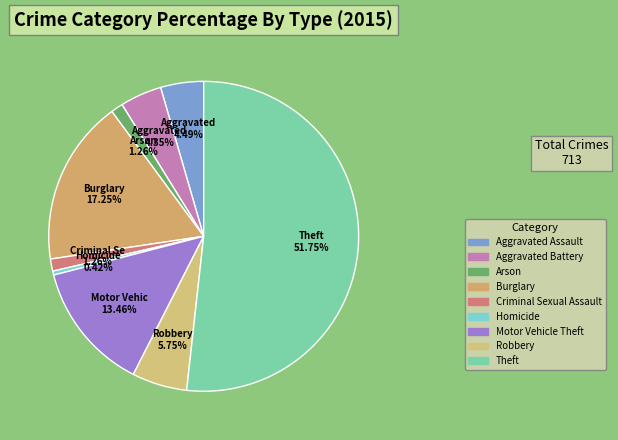

How much of the chart is everything except Aggravated Assault?

95.5%